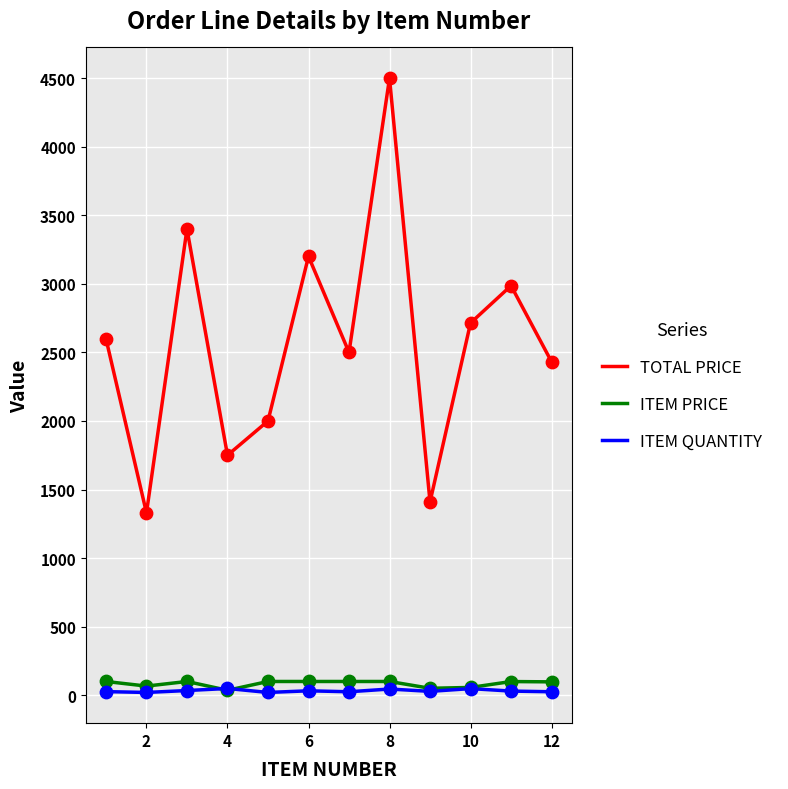

Which series has the largest total across all categories?

TOTAL PRICE